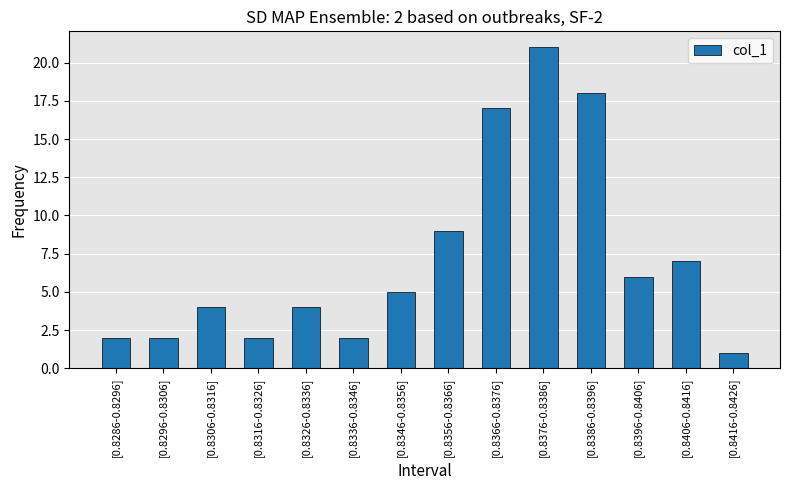

What is the difference between the values at [0.8286-0.8296] and [0.8386-0.8396]?

16